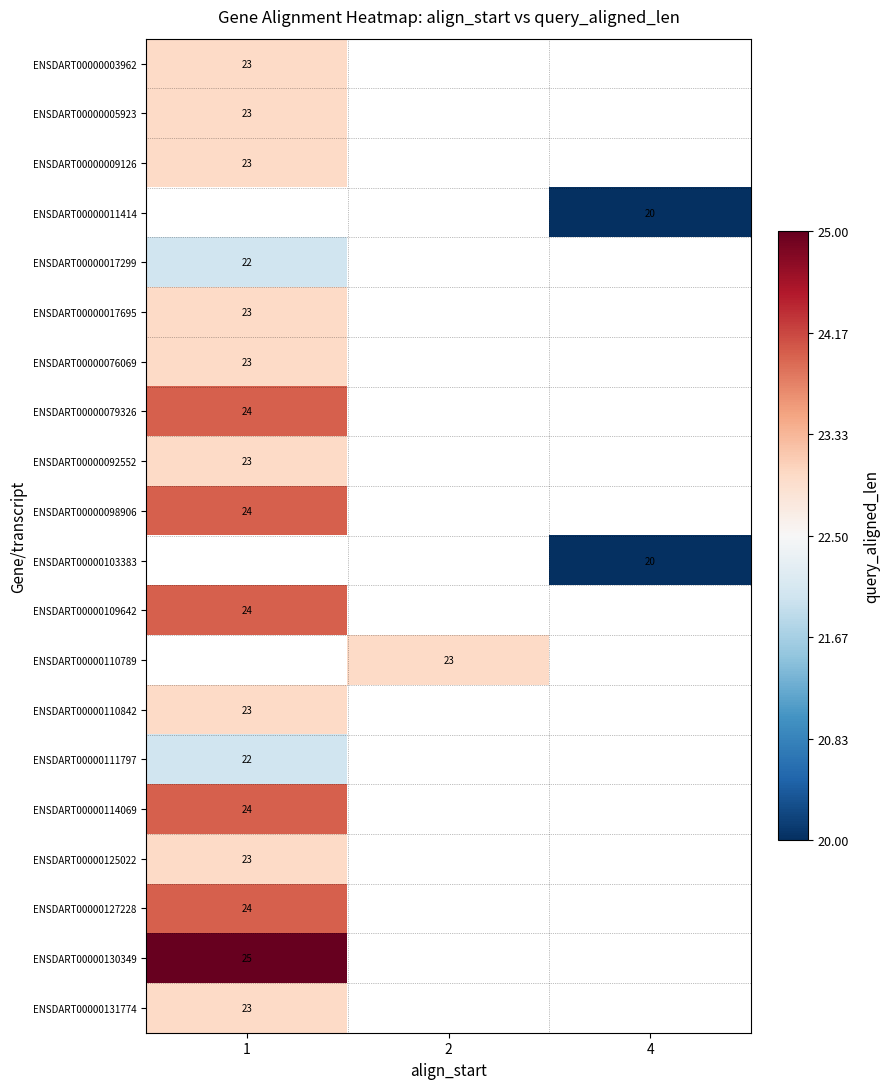

The value of ENSDART00000092552 at 1 is 23. True or false?

True